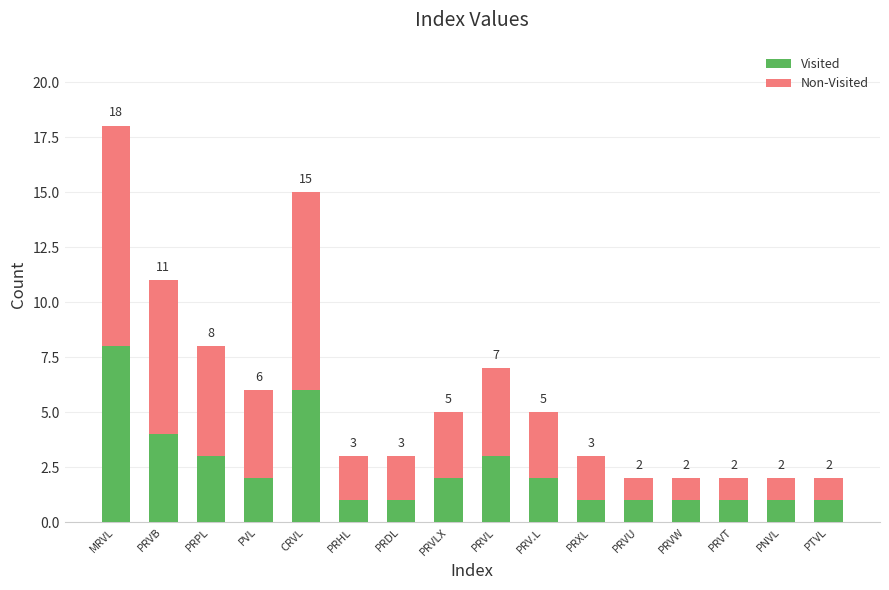

How many bars are there in total?

16